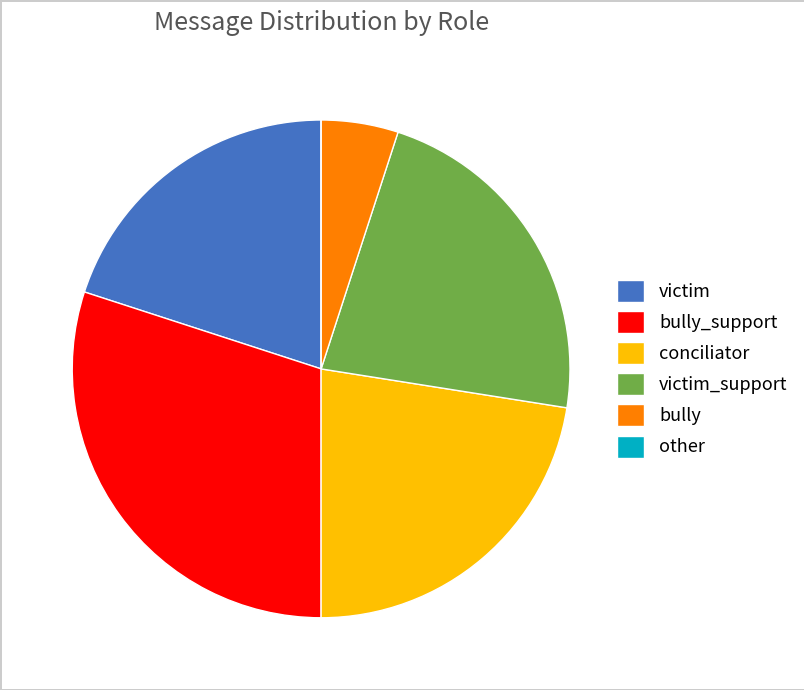

The victim slice represents 29% of the pie. True or false?

False